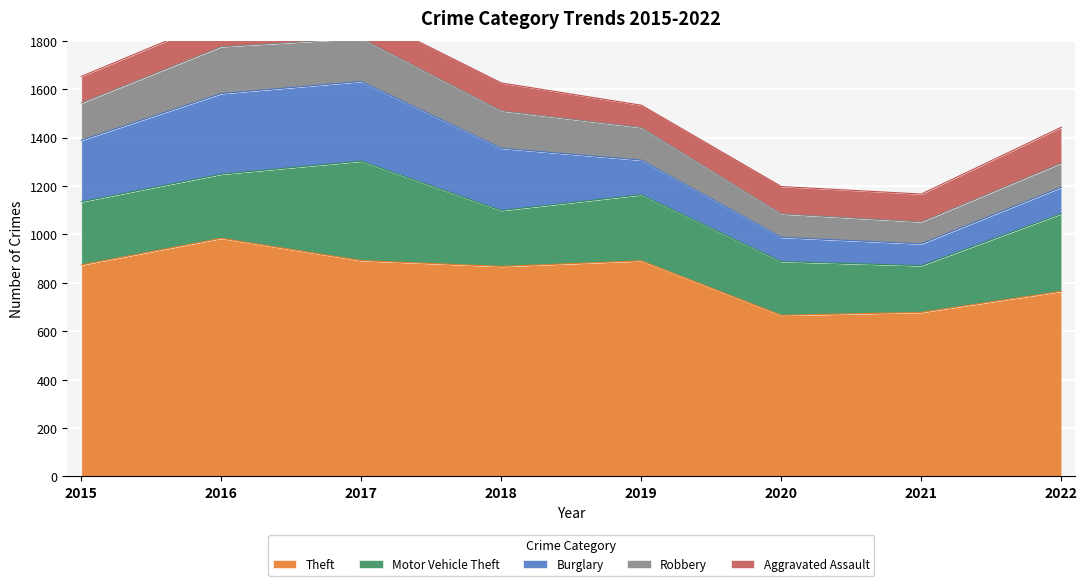

What is the value of the Motor Vehicle Theft point at the 2nd from the left?

265